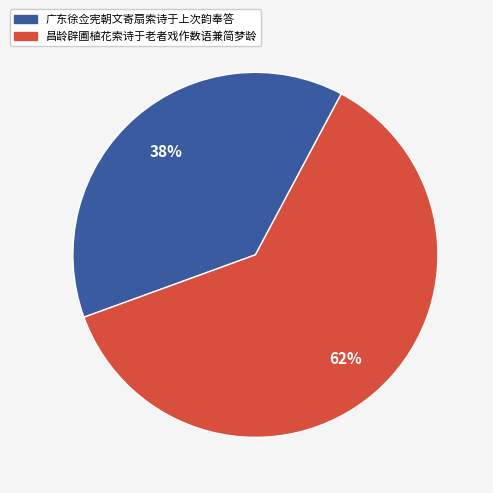

Between 昌龄辟圃植花索诗于老者戏作数语兼简梦龄 and 广东徐佥宪朝文寄扇索诗于上次韵奉答, which is larger?

昌龄辟圃植花索诗于老者戏作数语兼简梦龄